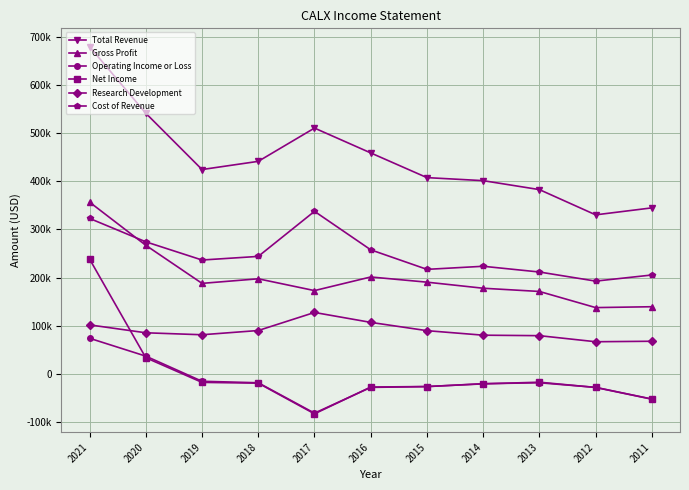

Reading left to right, transcribe all the data shown in this chart.

Total Revenue: 679400	541200	424300	441300	510400	458800	407500	401200	382600	330200	344700
Gross Profit: 356600	267000	187900	197400	172900	201200	190400	177800	171100	137600	139400
Operating Income or Loss: 73900	36800	-15400	-18500	-81600	-28100	-26500	-20400	-18500	-28000	-52300
Net Income: 238400	33500	-17700	-19300	-83000	-27400	-26300	-20800	-17300	-28300	-52600
Research Development: 101700	85300	81200	90000	127500	106900	89700	80300	79300	66700	67700
Cost of Revenue: 322800	274200	236400	243900	337500	257600	217000	223400	211500	192600	205300